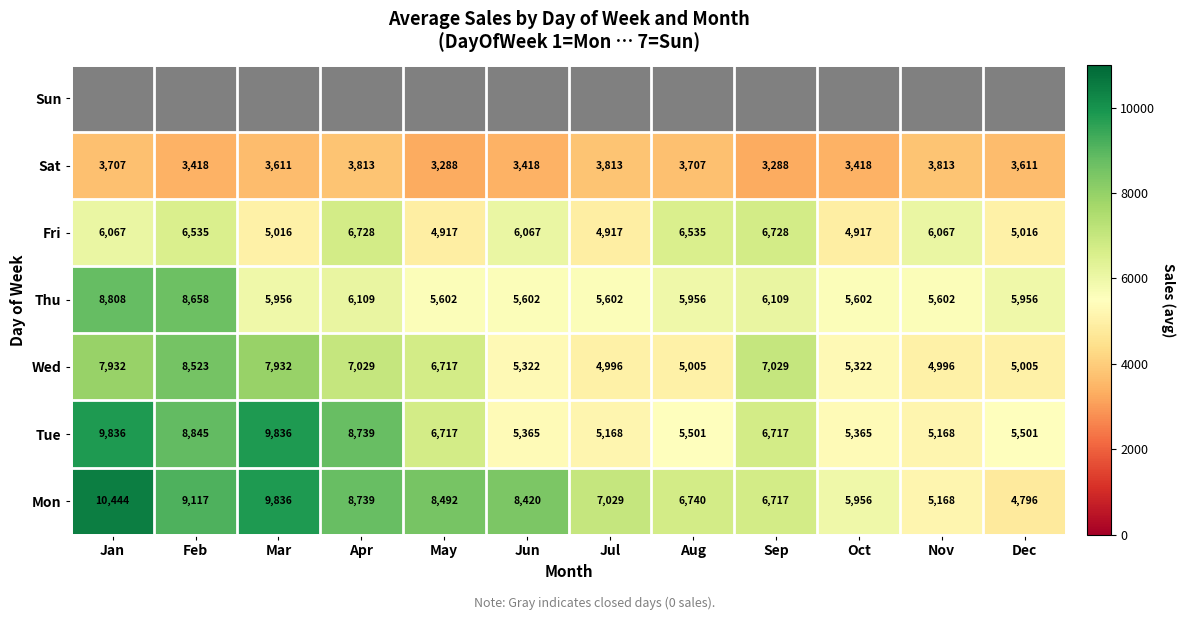

At how many categories does at least one series exceed 8642?

4